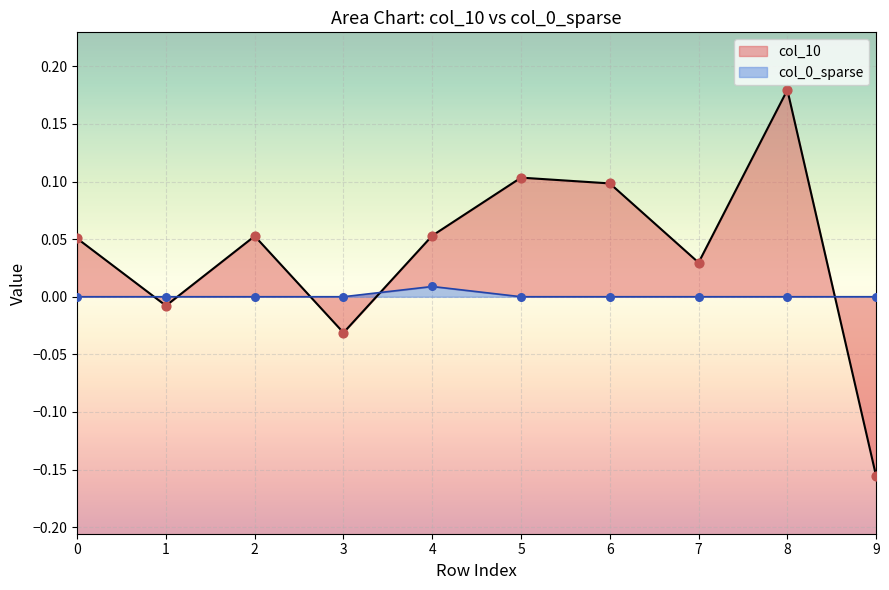

At which category is the sum across all series the highest?

8